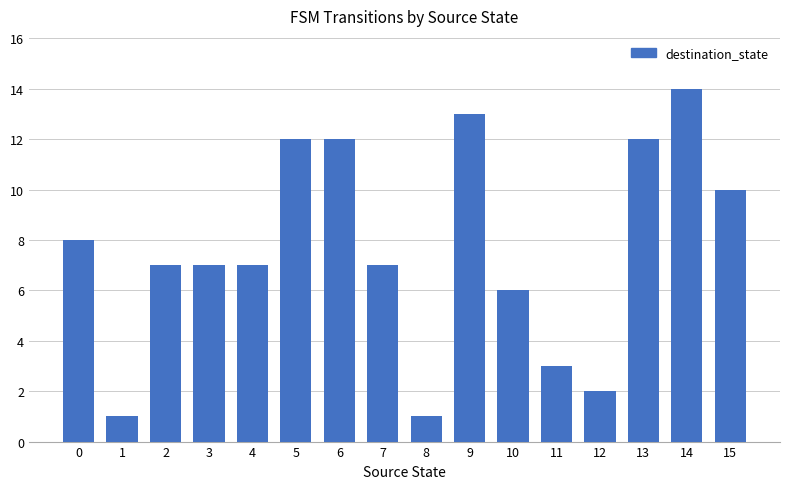

Which category has the highest value across all series?

14